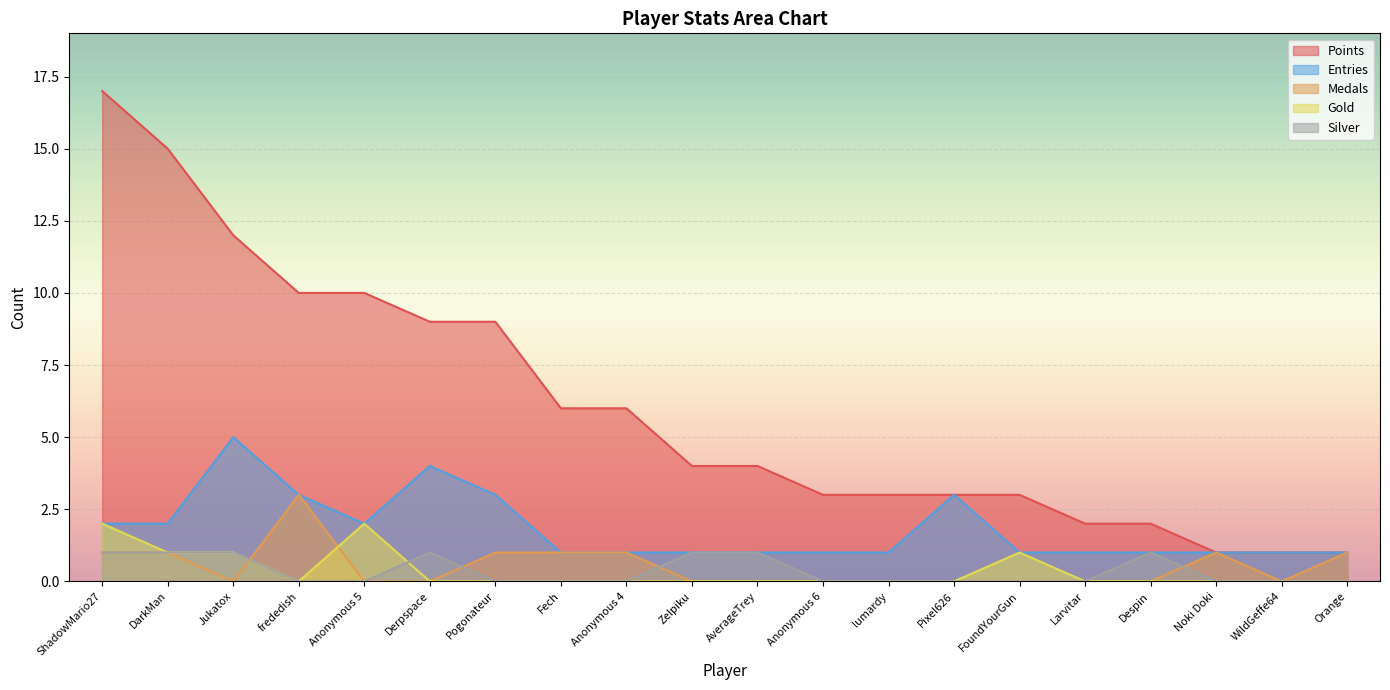

Which series has the largest total across all categories?

Points